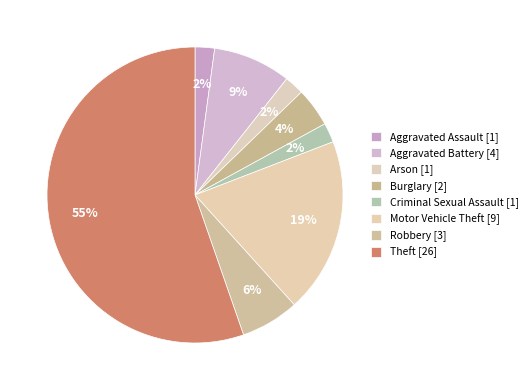

How many segments does this pie chart have?

8